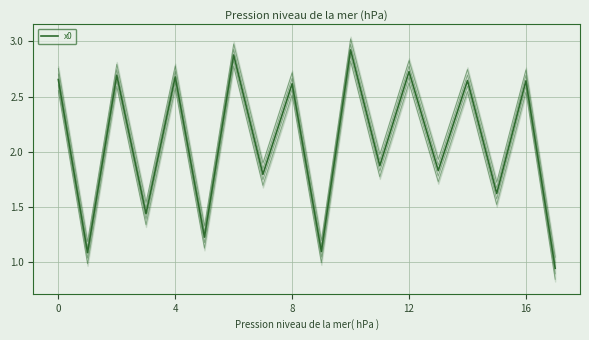

What is the label of the 16th point from the left?

15